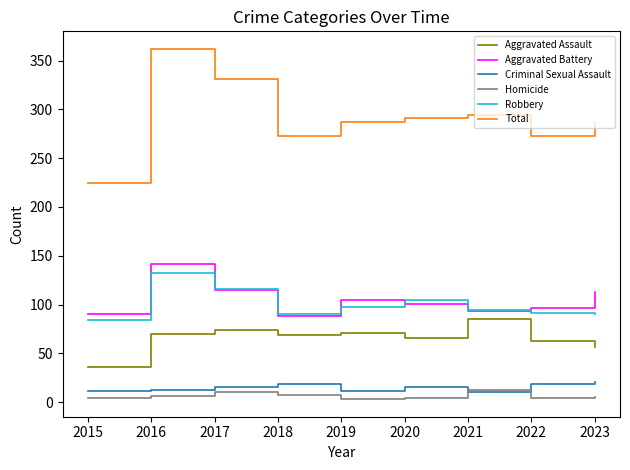

What is the approximate value of Aggravated Battery at 2021?

93